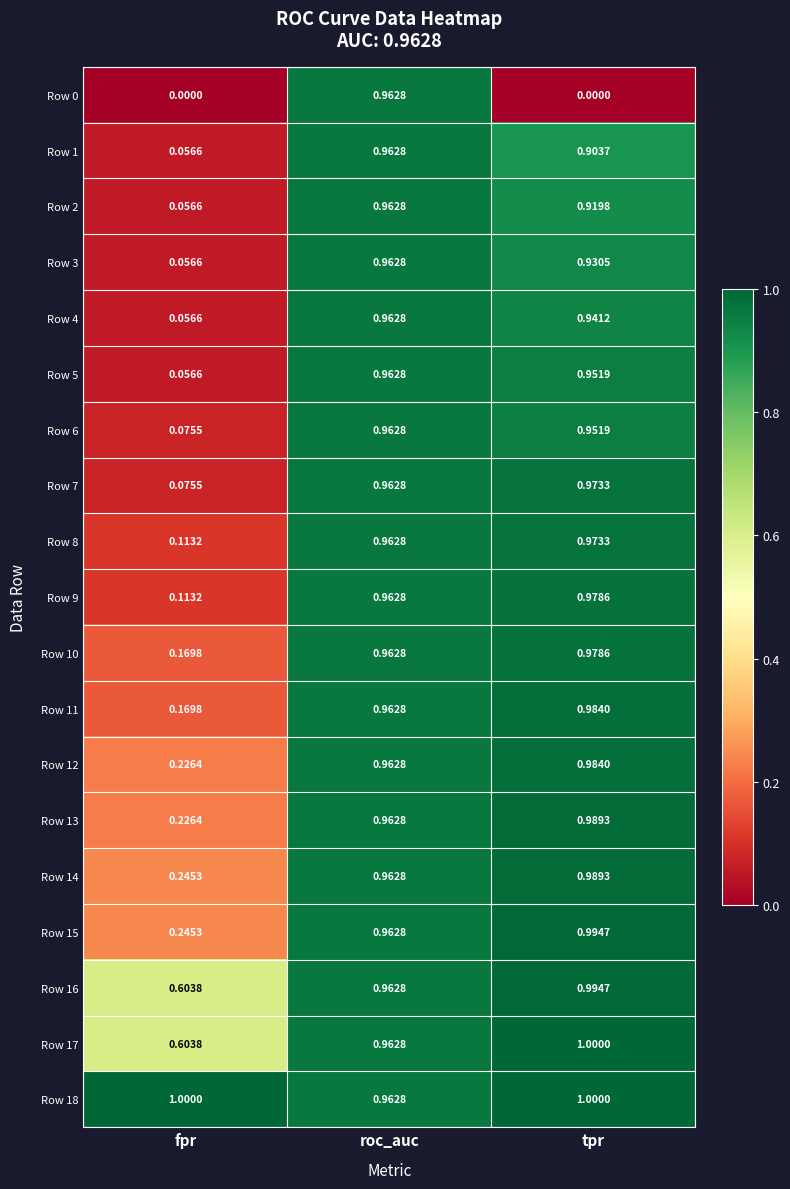

Is the value of Row 7 at roc_auc greater than the value of Row 1 at tpr?

Yes